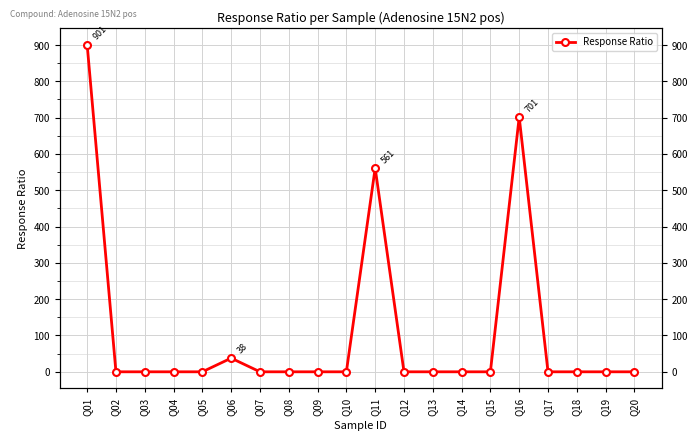

What is the average value?

110.1